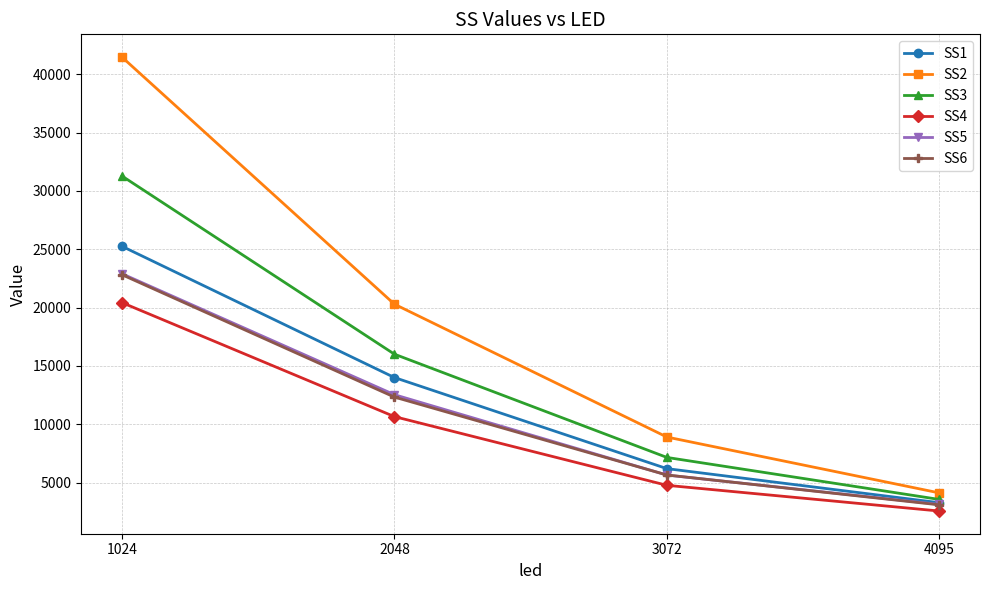

How many data points in SS1 are less than 14007?

2